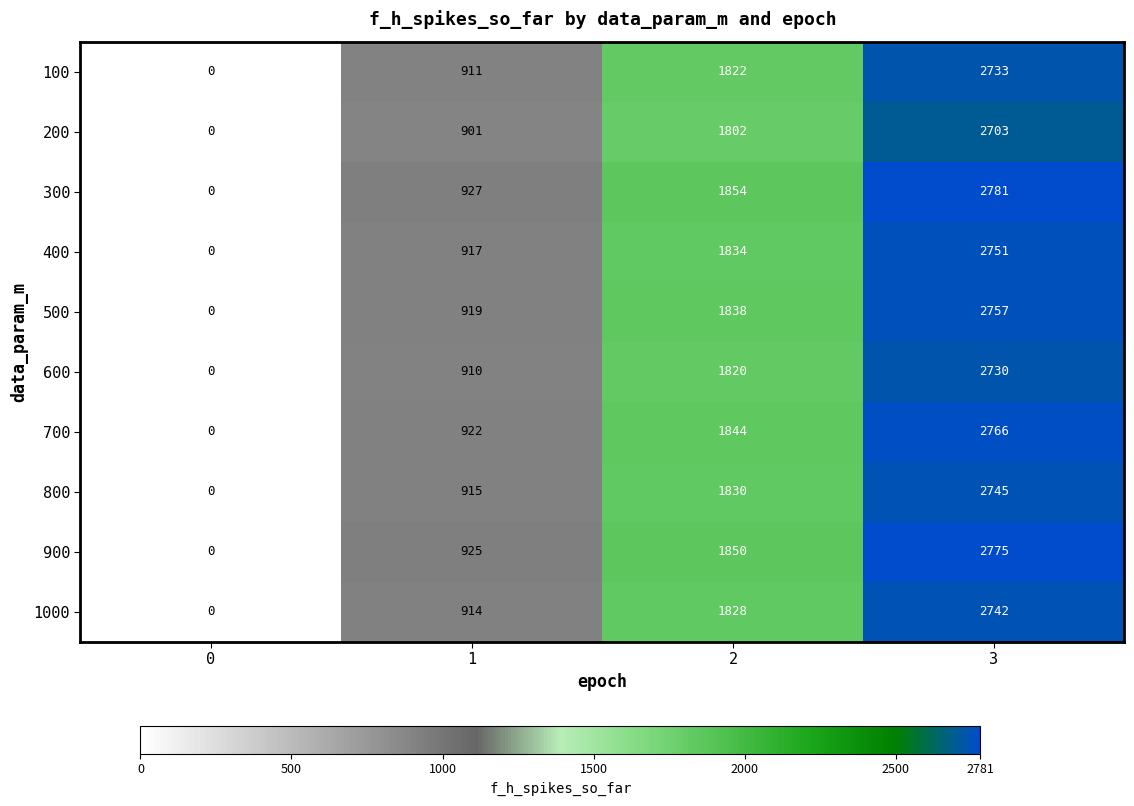

What is the sum of all 800 values?

5490